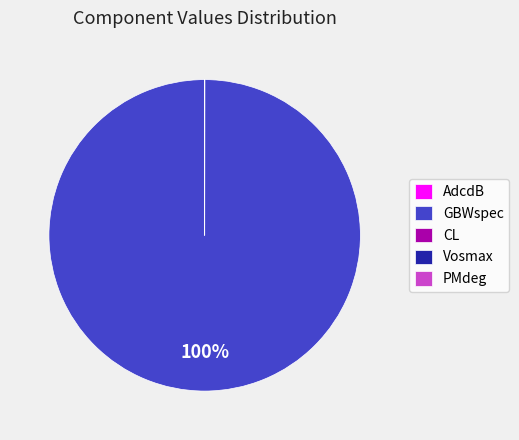

To the nearest percent, what is the average slice percentage?

20%